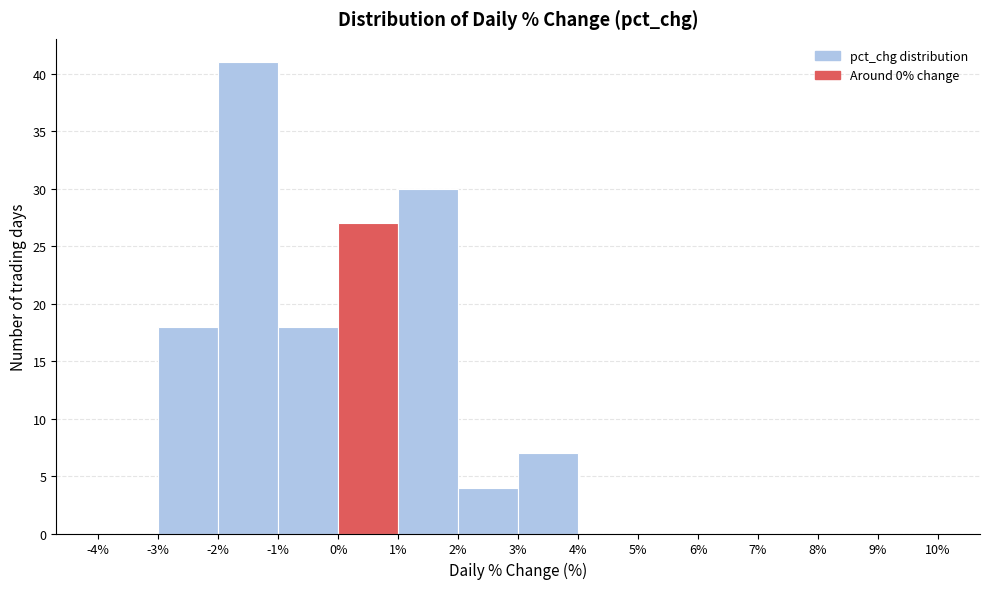

Reading left to right, transcribe this chart: for each bar, give the range it covers on the x-axis and its height. The values are not printed on the chart, so give them approximately, as read against the axis.

-4% to -3%: 0
-3% to -2%: 18
-2% to -1%: 41
-1% to 0%: 18
0% to 1%: 27
1% to 2%: 30
2% to 3%: 4
3% to 4%: 7
4% to 5%: 0
5% to 6%: 0
6% to 7%: 0
7% to 8%: 0
8% to 9%: 0
9% to 10%: 0